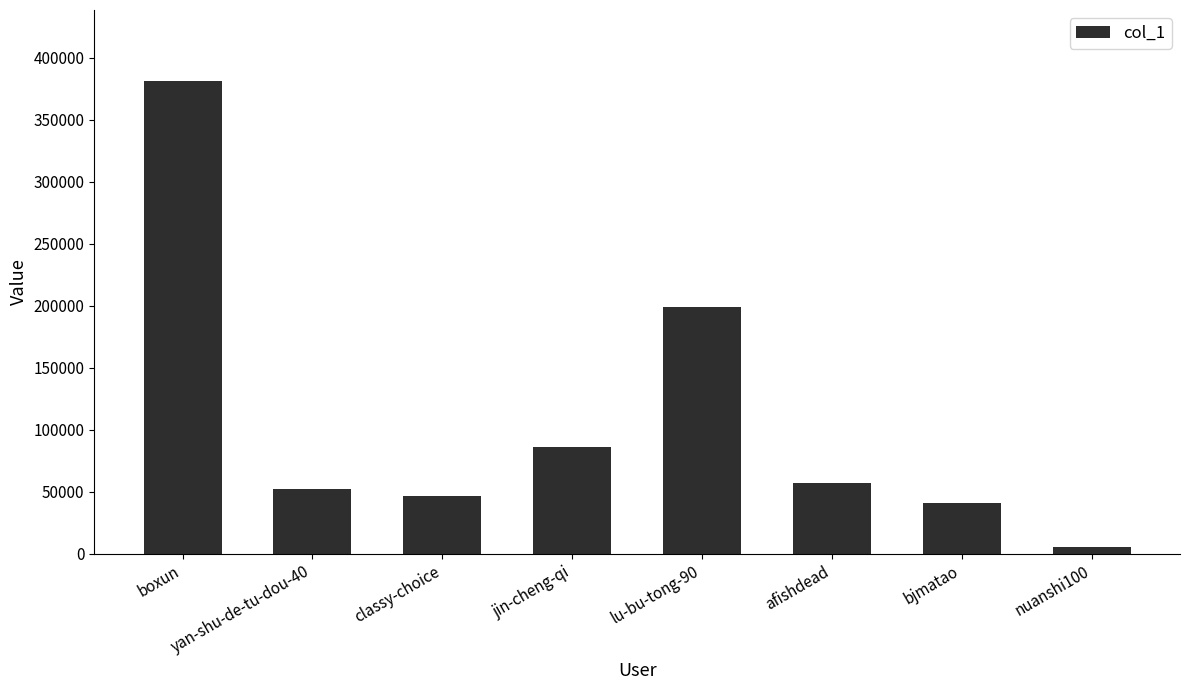

Rank the categories by value from highest to lowest.

boxun, lu-bu-tong-90, jin-cheng-qi, afishdead, yan-shu-de-tu-dou-40, classy-choice, bjmatao, nuanshi100